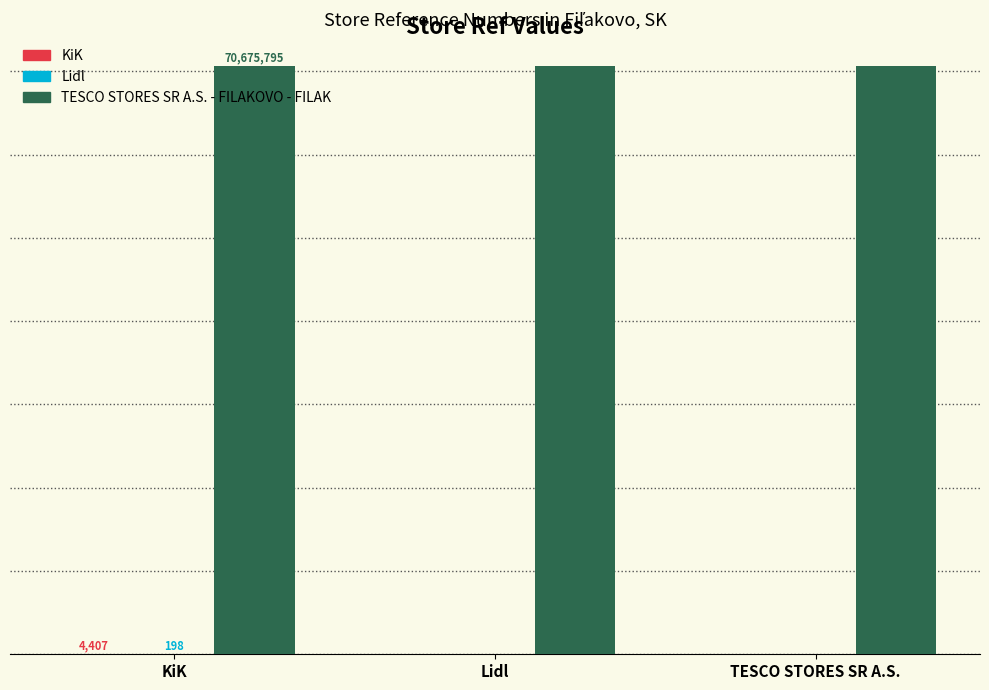

The value of Lidl at TESCO STORES SR A.S. is 56. True or false?

False